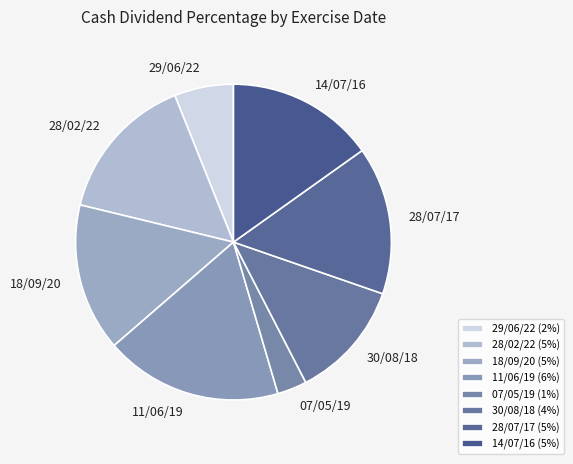

Between 30/08/18 and 28/07/17, which is larger?

28/07/17